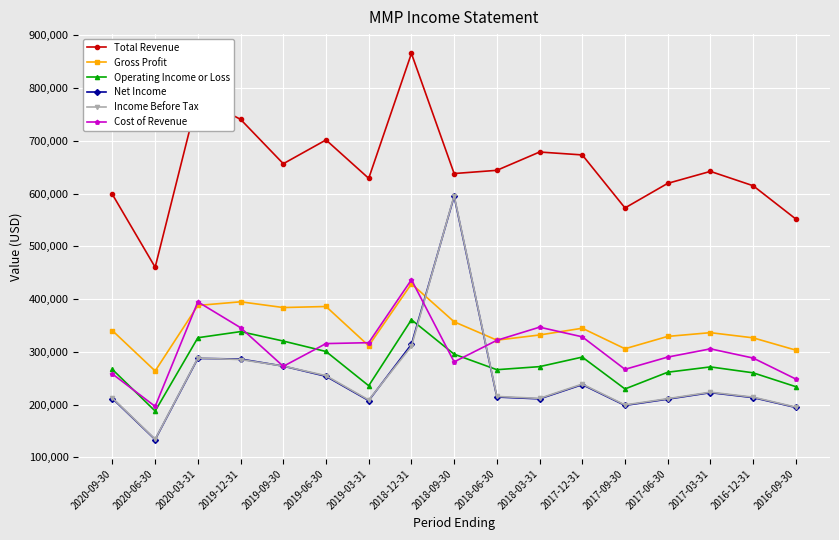

How many intersections are there between Income Before Tax and Operating Income or Loss?

2